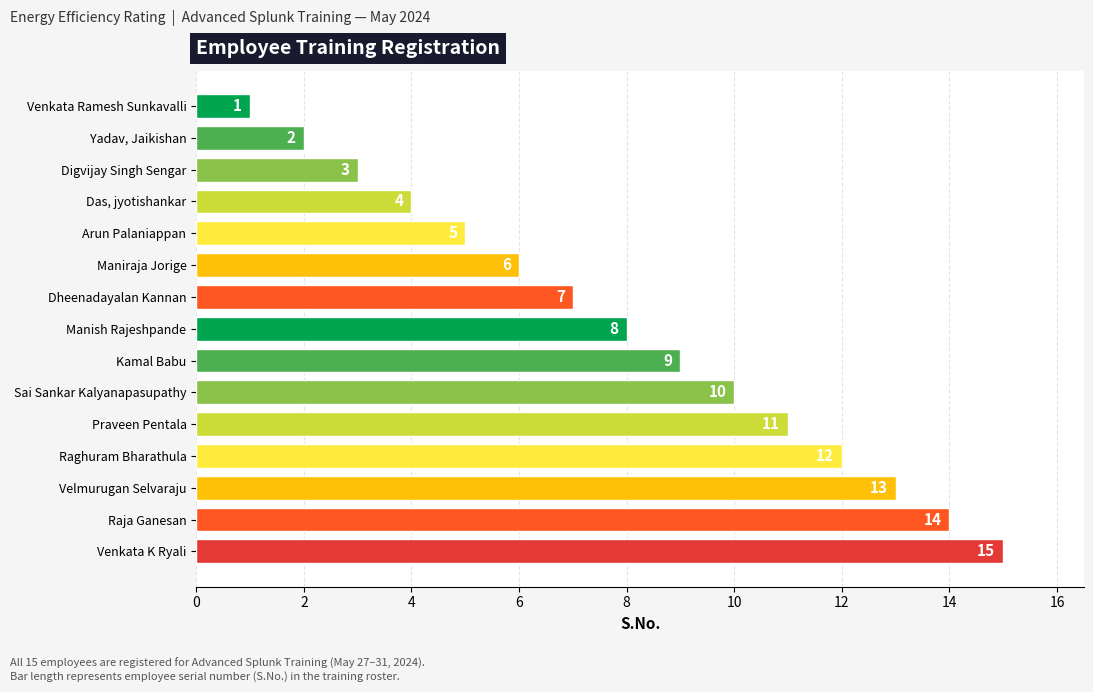

List the labels in order of value, smallest first.

Venkata Ramesh Sunkavalli, Yadav, Jaikishan, Digvijay Singh Sengar, Das, jyotishankar, Arun Palaniappan, Maniraja Jorige, Dheenadayalan Kannan, Manish Rajeshpande, Kamal Babu, Sai Sankar Kalyanapasupathy, Praveen Pentala, Raghuram Bharathula, Velmurugan Selvaraju, Raja Ganesan, Venkata K Ryali